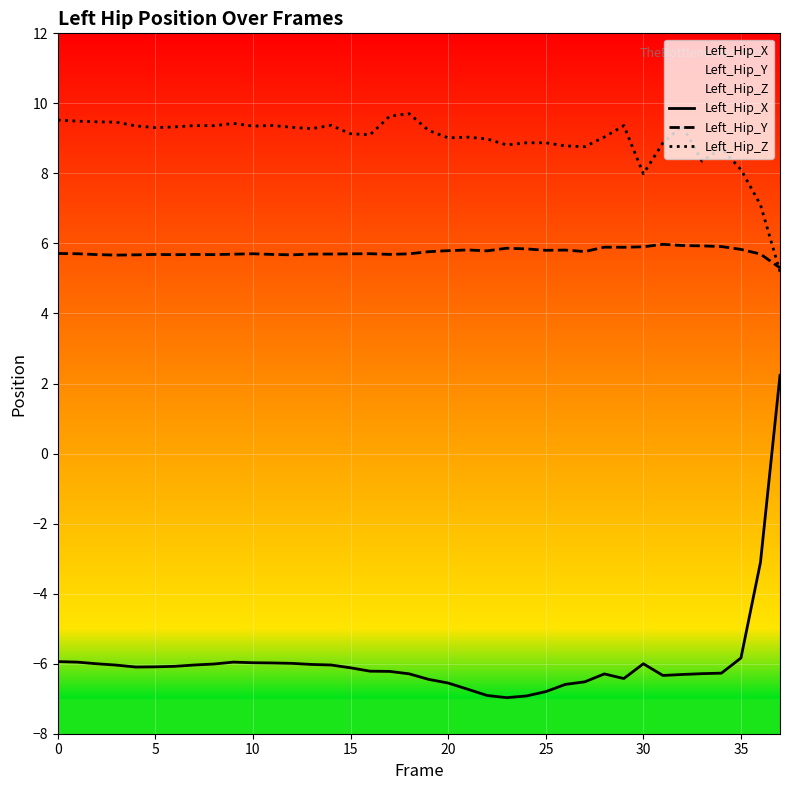

Which has a higher value, 9 or 10?

9